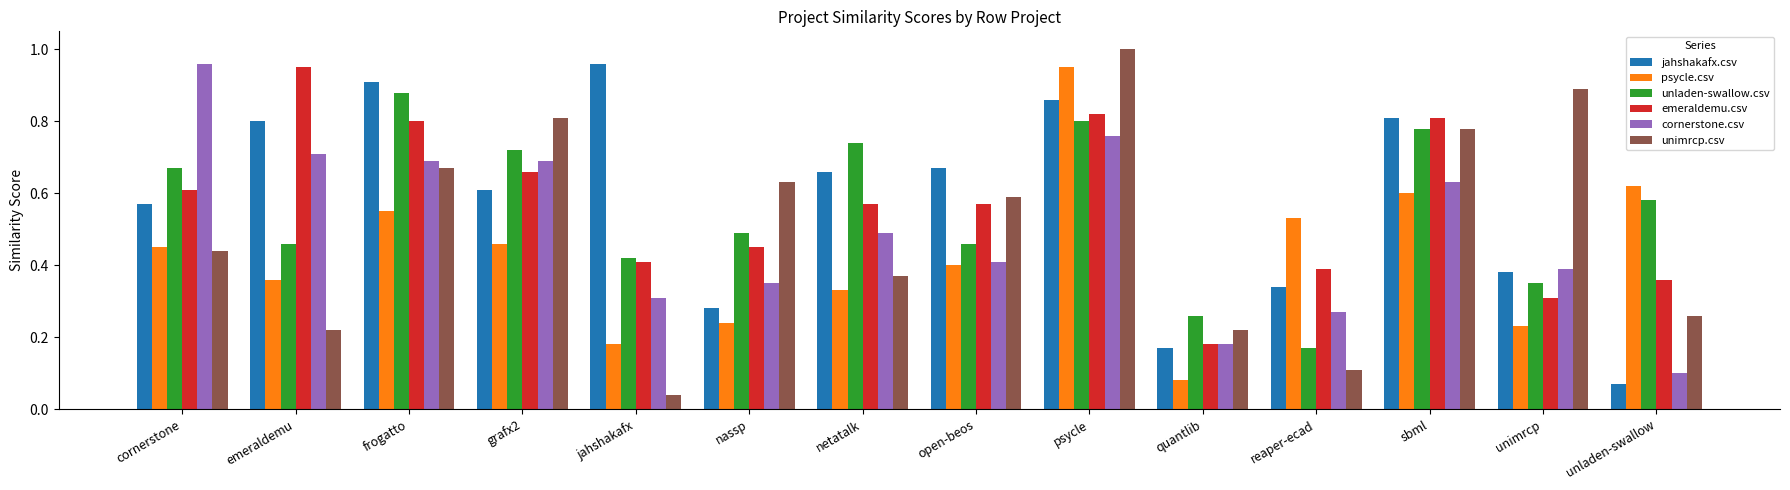

What is the label of the 1st bar from the right?

unladen-swallow